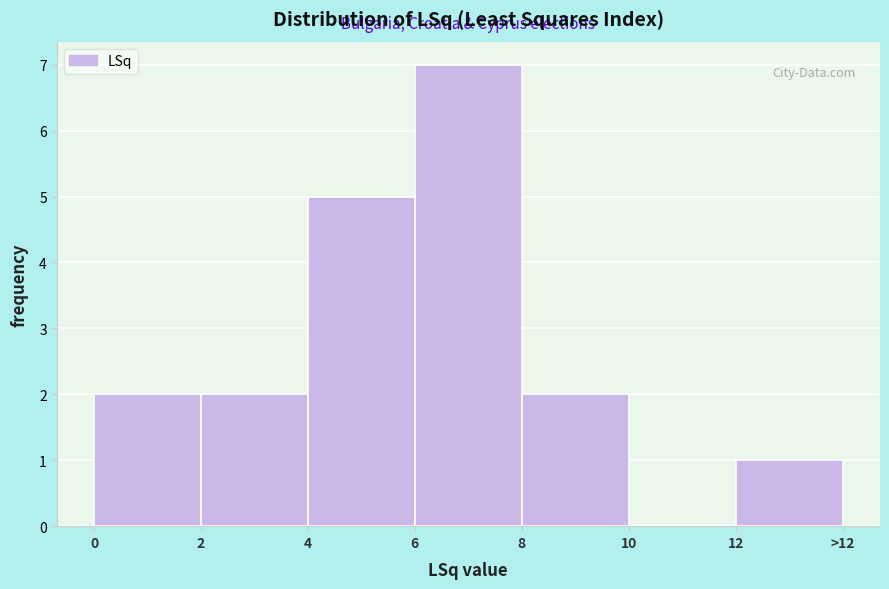

Reading left to right, extract all data points from this chart.

0=2	2=2	4=5	6=7	8=2	10=0	12=1